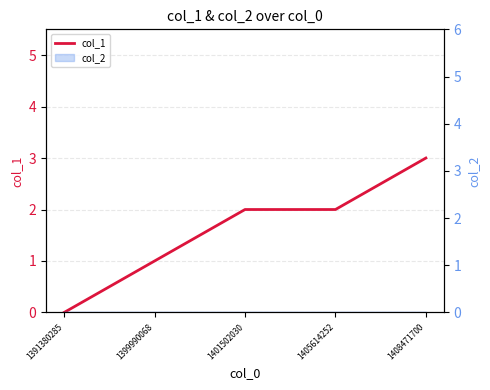

True or false: the data shows 1 at 1399990068.

True